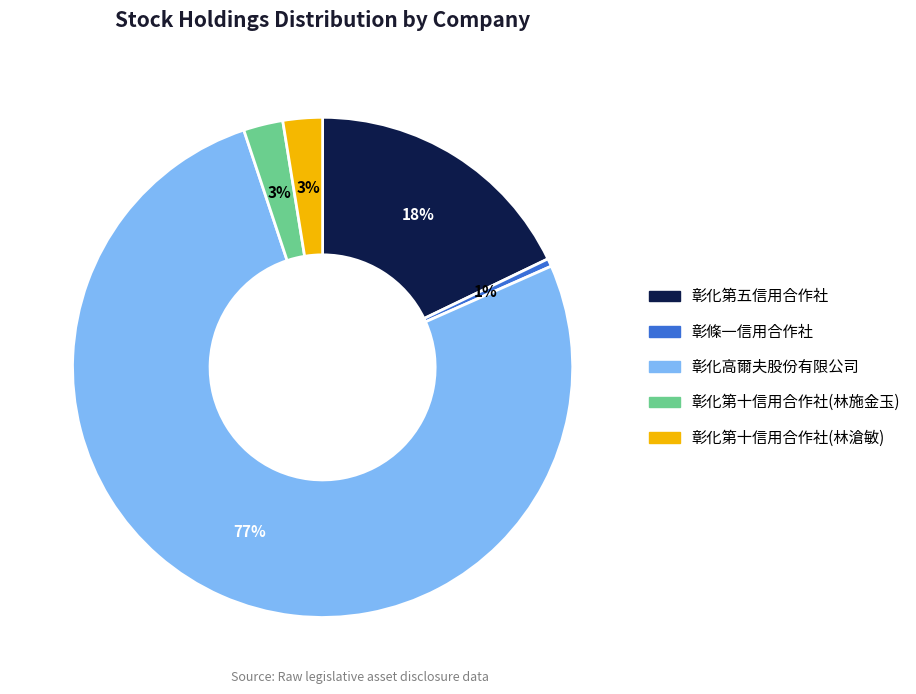

The 彰化第五信用合作社 slice represents 18% of the pie. True or false?

True